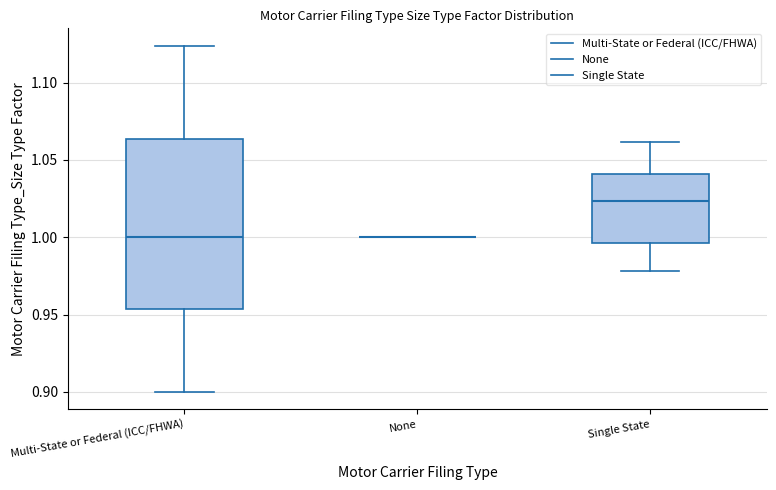

Reading left to right, transcribe this box plot: for each box, give where its median line is, the range the box spans, and where its two whiskers end, as read against the y-axis. The values are not printed on the chart, so give them approximately, as read against the axis.

Multi-State or Federal (ICC/FHWA): median 1.000, box 0.955 to 1.065, whiskers 0.900 to 1.125
None: box collapsed to a line at 1.000, whiskers 1.000 to 1.000
Single State: median 1.025, box 0.995 to 1.040, whiskers 0.980 to 1.060